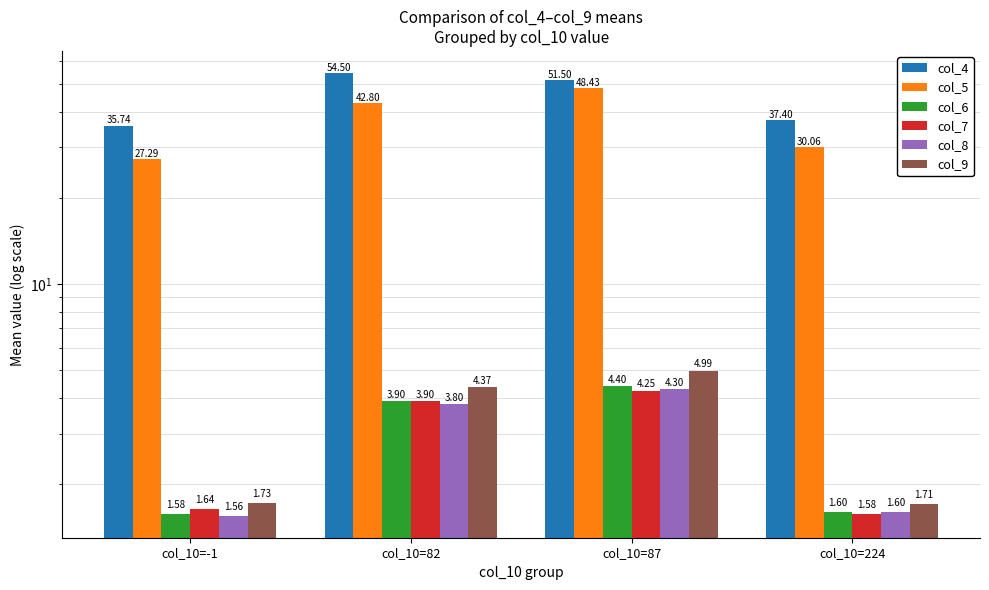

How many data points in col_6 are less than 3?

2